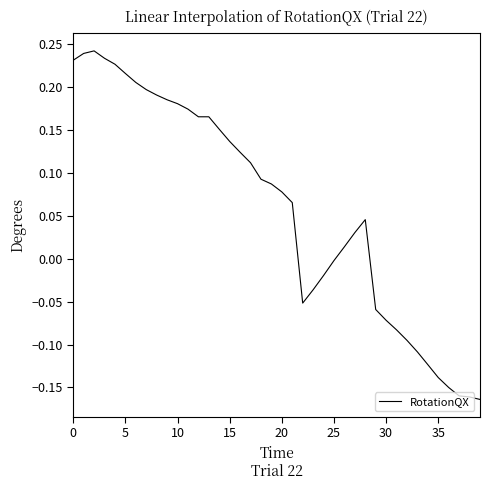

What is the maximum value shown in the chart?

0.2